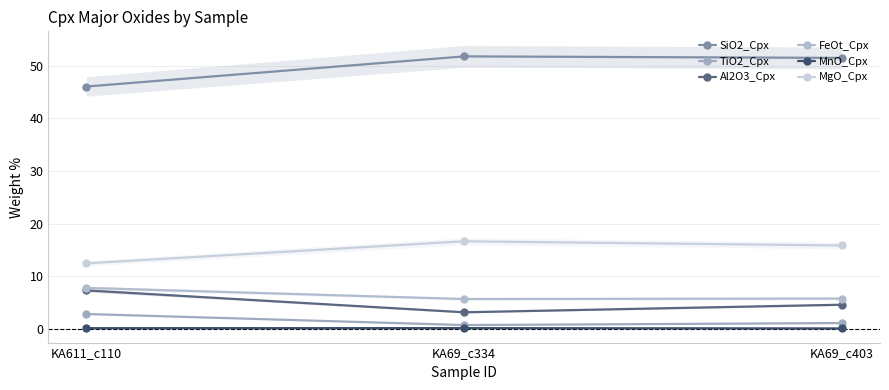

Is it true that FeOt_Cpx equals 9.4 at KA69_c403?

False